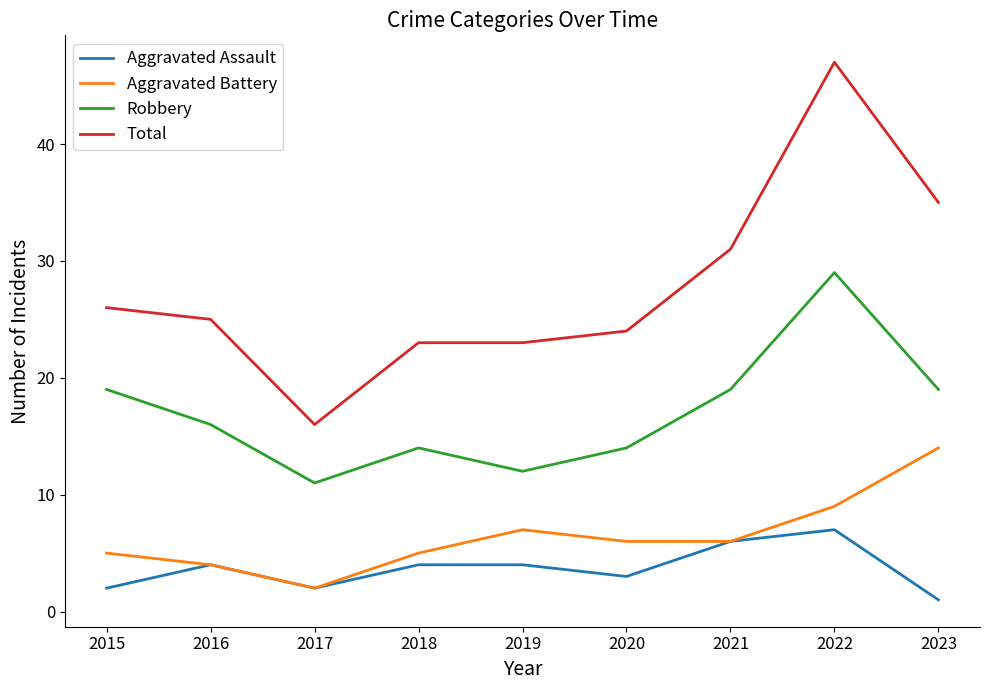

How many series are shown in this chart?

4